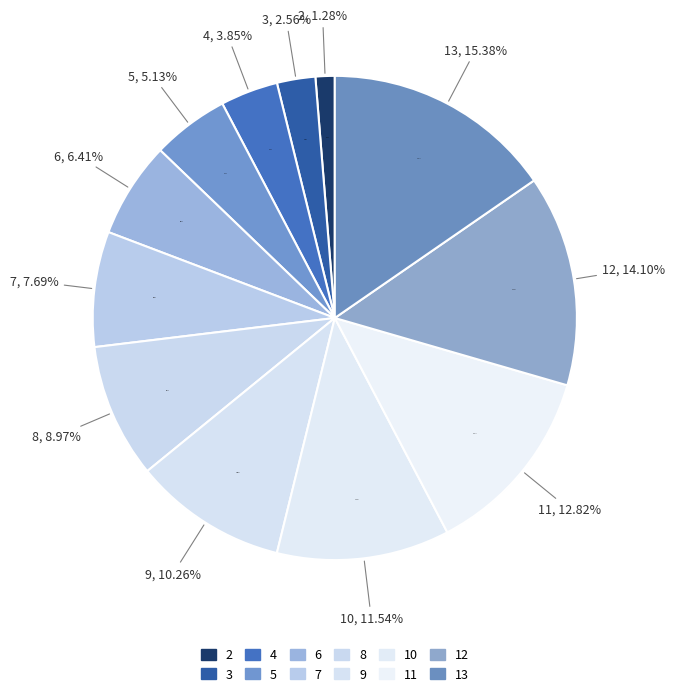

Which category has the smallest portion of the pie?

2